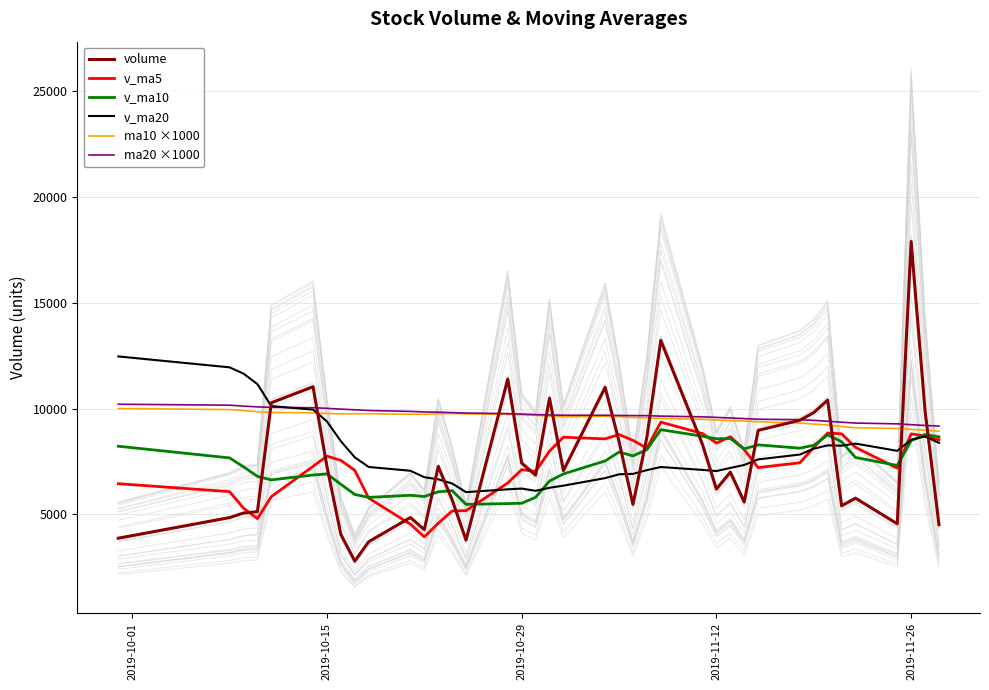

At which label does volume reach its peak?

2019-11-26